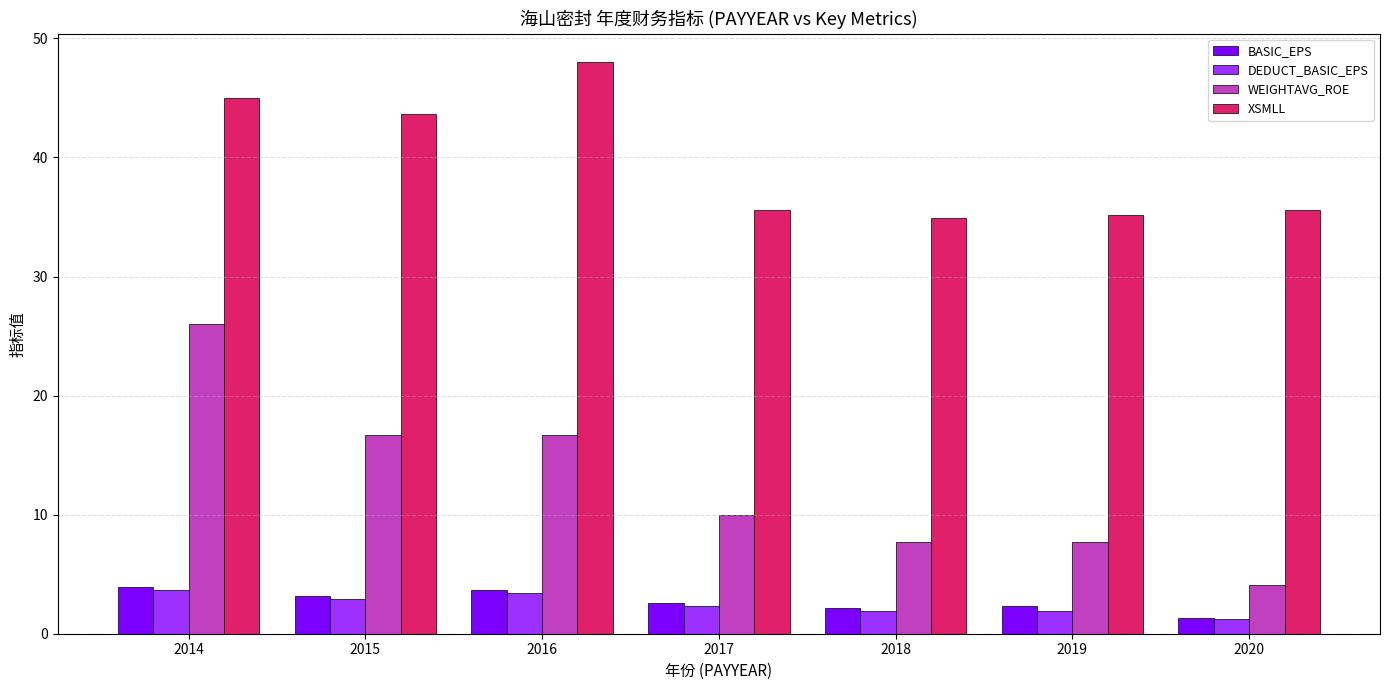

Count the number of data series in this chart.

4